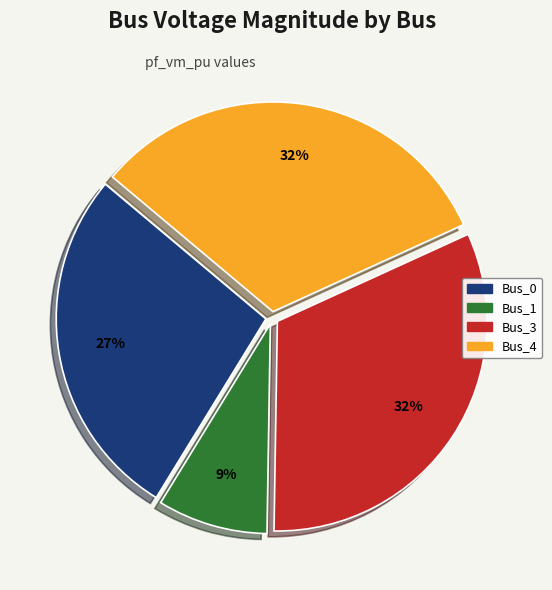

Does any single category account for the majority?

No